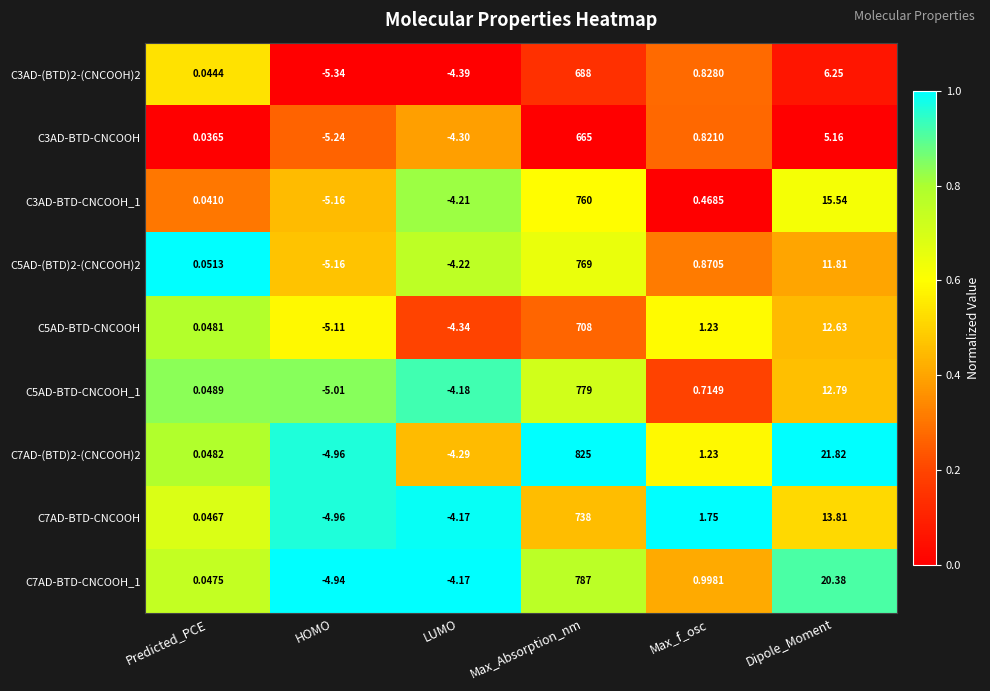

Rank the categories by C5AD-BTD-CNCOOH value from lowest to highest.

HOMO, LUMO, Predicted_PCE, Max_f_osc, Dipole_Moment, Max_Absorption_nm